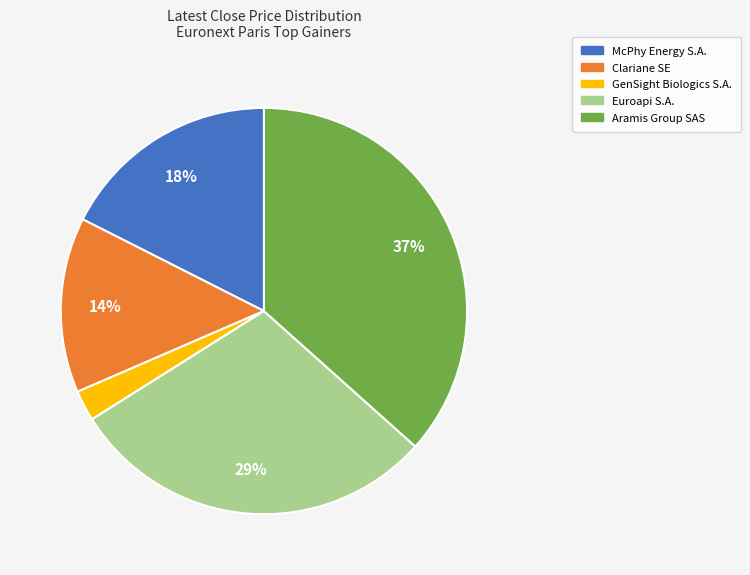

To the nearest percent, what is the average slice percentage?

20%